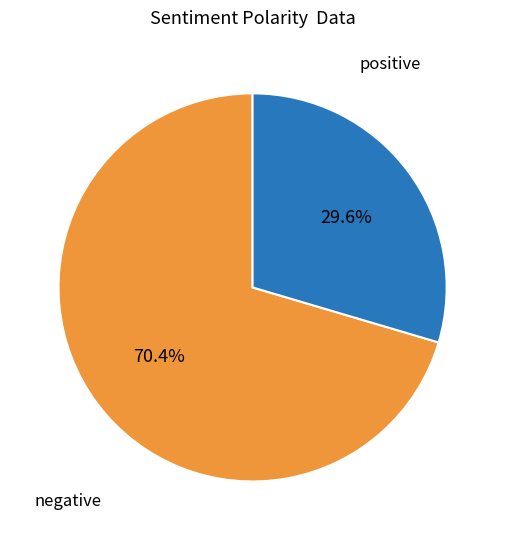

Between positive and negative, which is larger?

negative